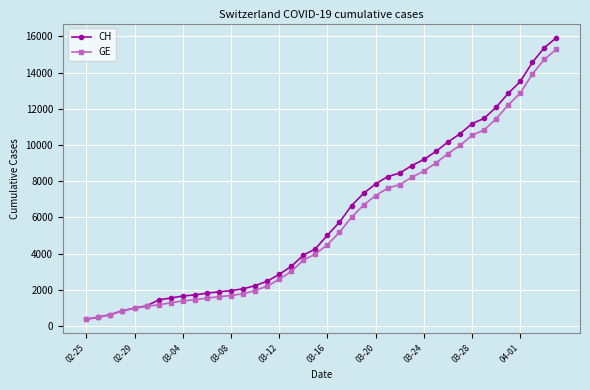

Which series has the widest spread of values?

CH